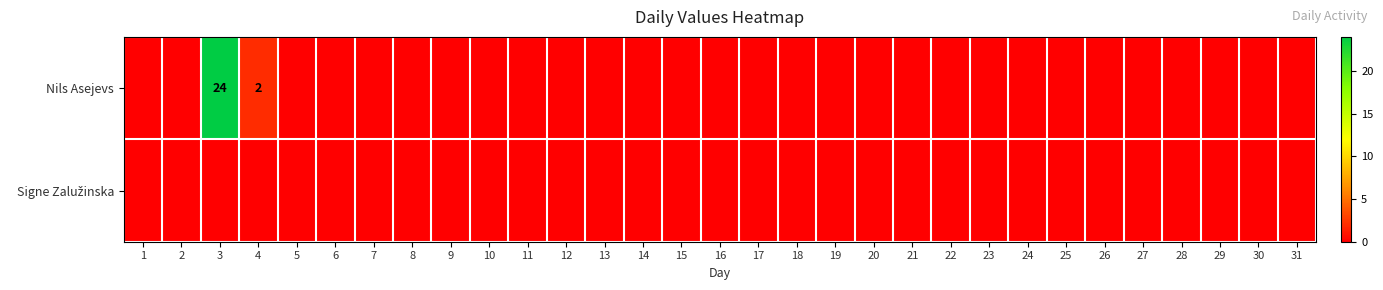

How many positive values does the Nils Asejevs series have?

2